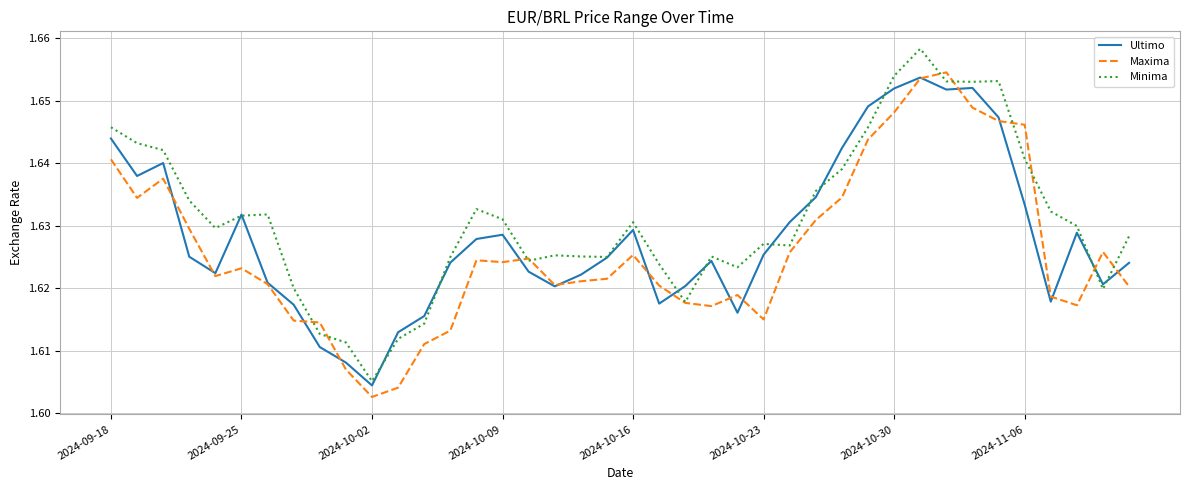

Rank the series by their average value, from highest to lowest.

Minima, Ultimo, Maxima